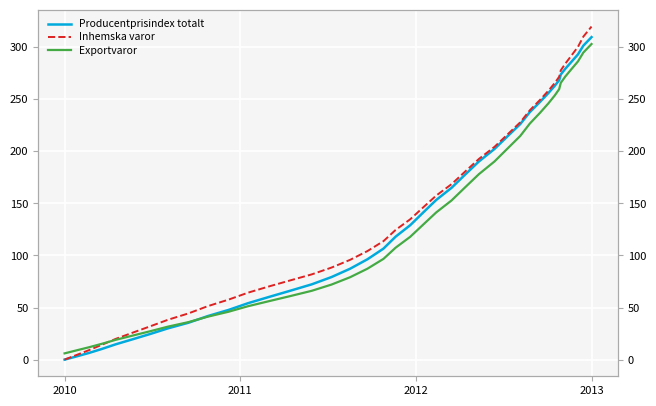

How many values in the Inhemska varor series are below 134?

20